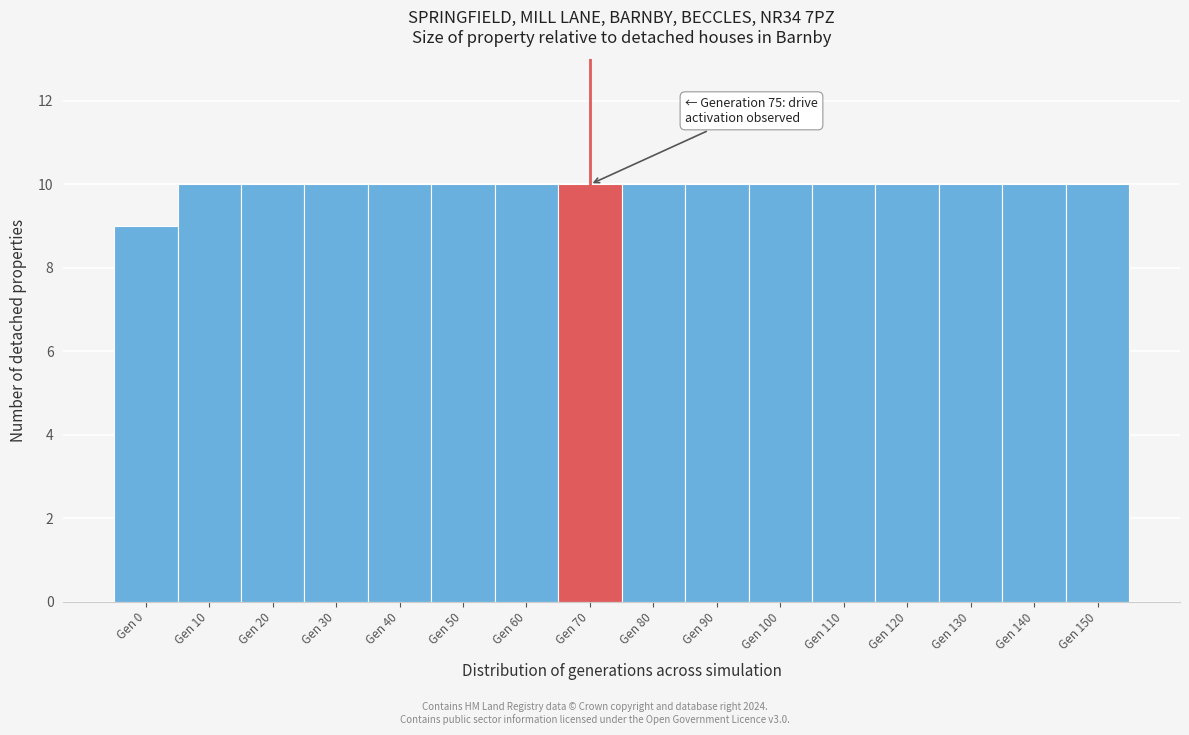

Reading right to left, what are all the values shown in this chart?

Gen 150=10	Gen 140=10	Gen 130=10	Gen 120=10	Gen 110=10	Gen 100=10	Gen 90=10	Gen 80=10	Gen 70=10	Gen 60=10	Gen 50=10	Gen 40=10	Gen 30=10	Gen 20=10	Gen 10=10	Gen 0=9